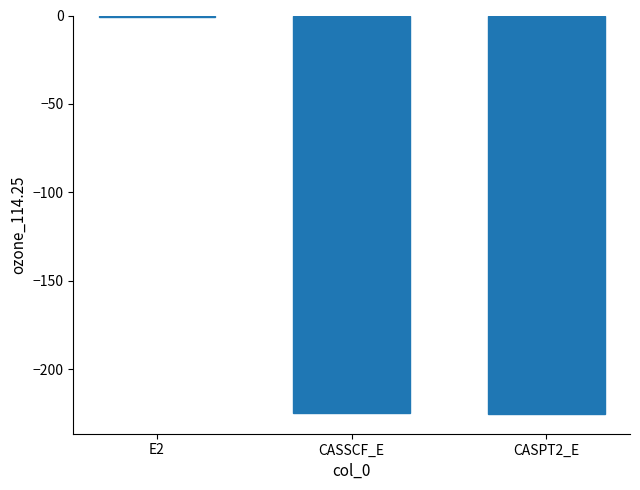

What is the sum of the values at CASPT2_E and CASSCF_E?

-449.9